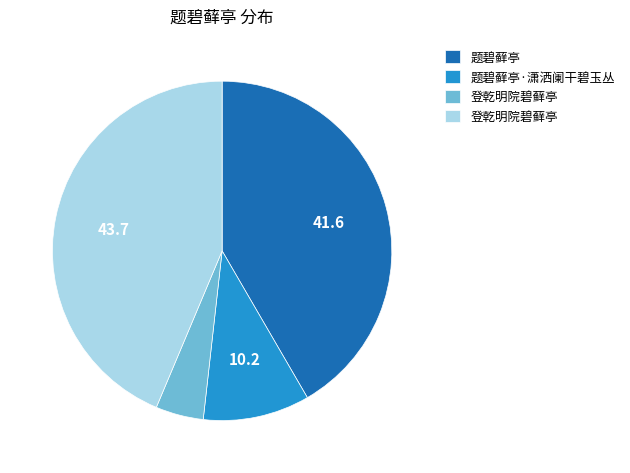

Does any single category account for the majority?

No